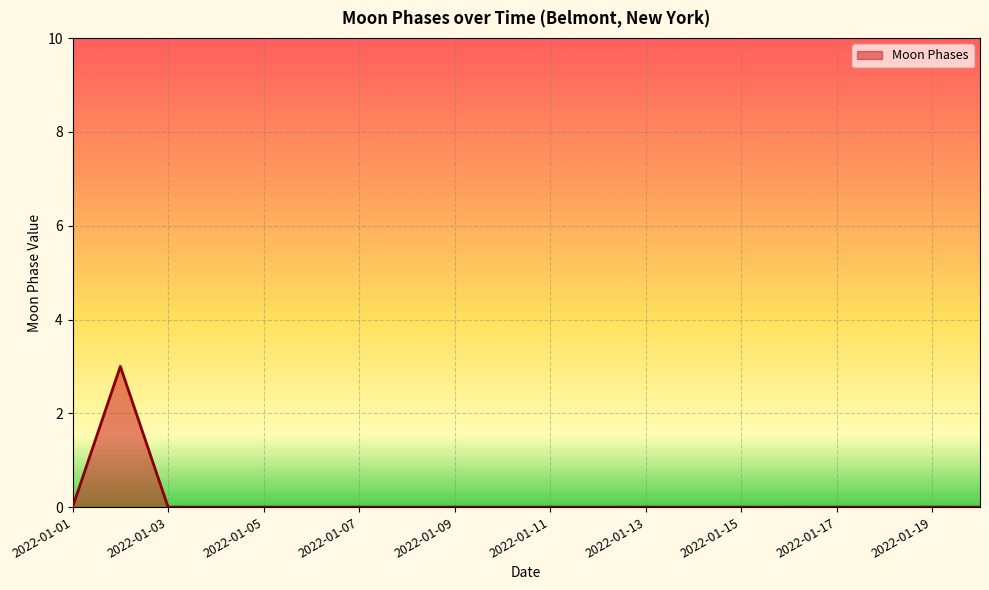

What is the difference between the maximum and minimum values?

3